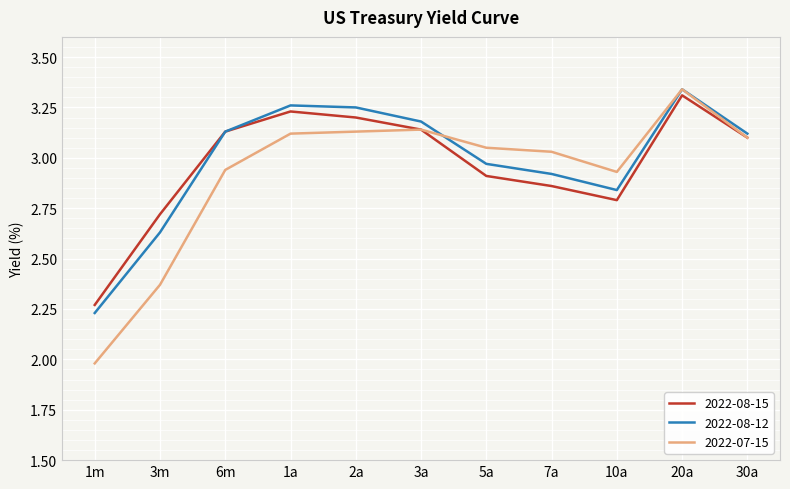

What is the minimum value shown in the chart?

2.0